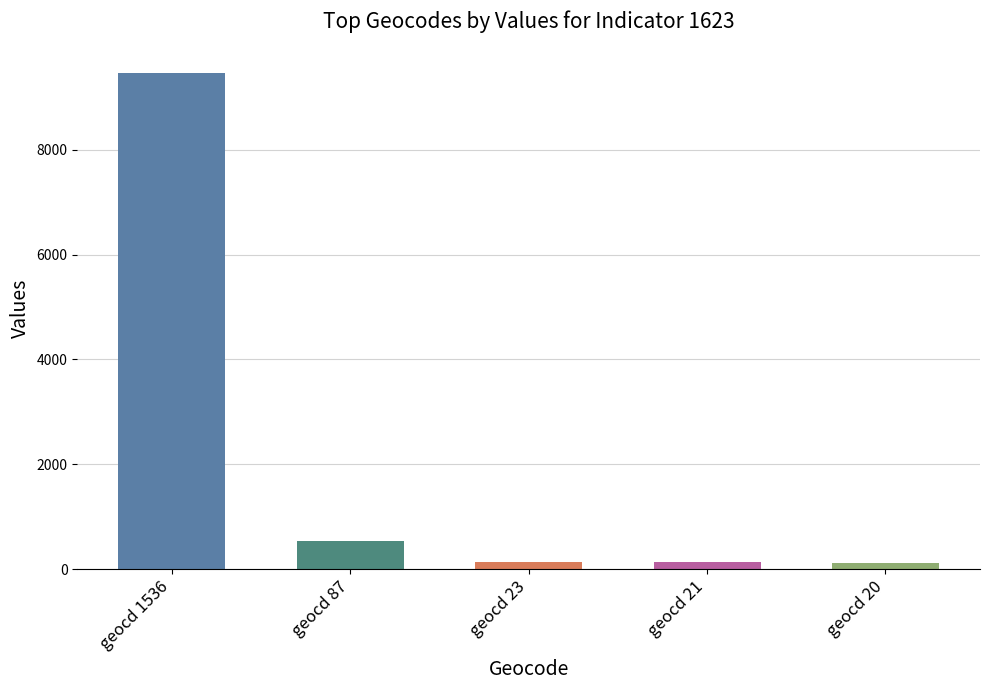

Between geocd 87 and geocd 1536, which is larger?

geocd 1536